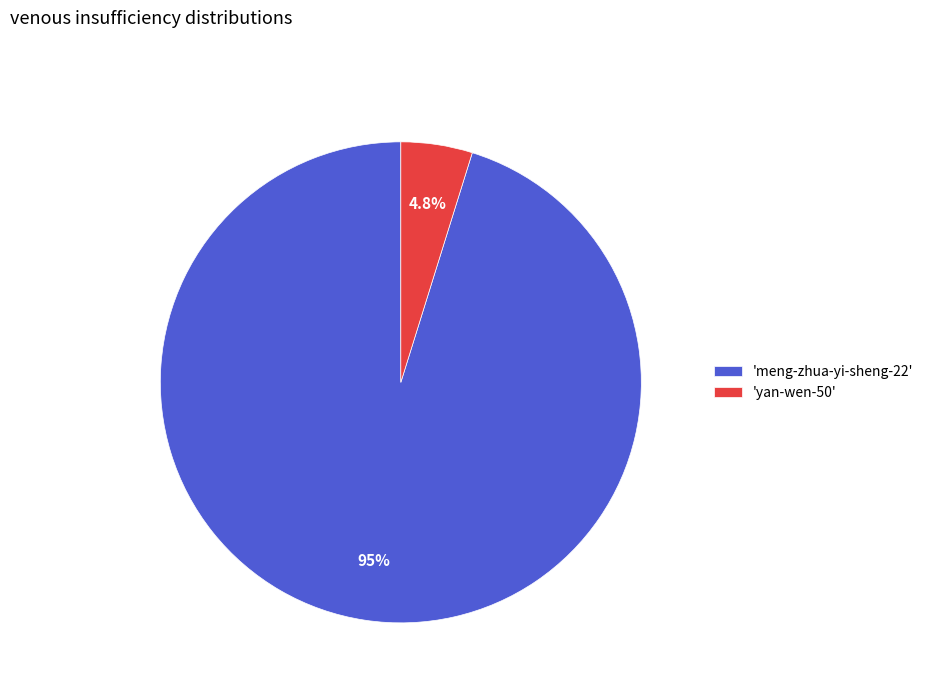

Which slice is the smallest?

'yan-wen-50'